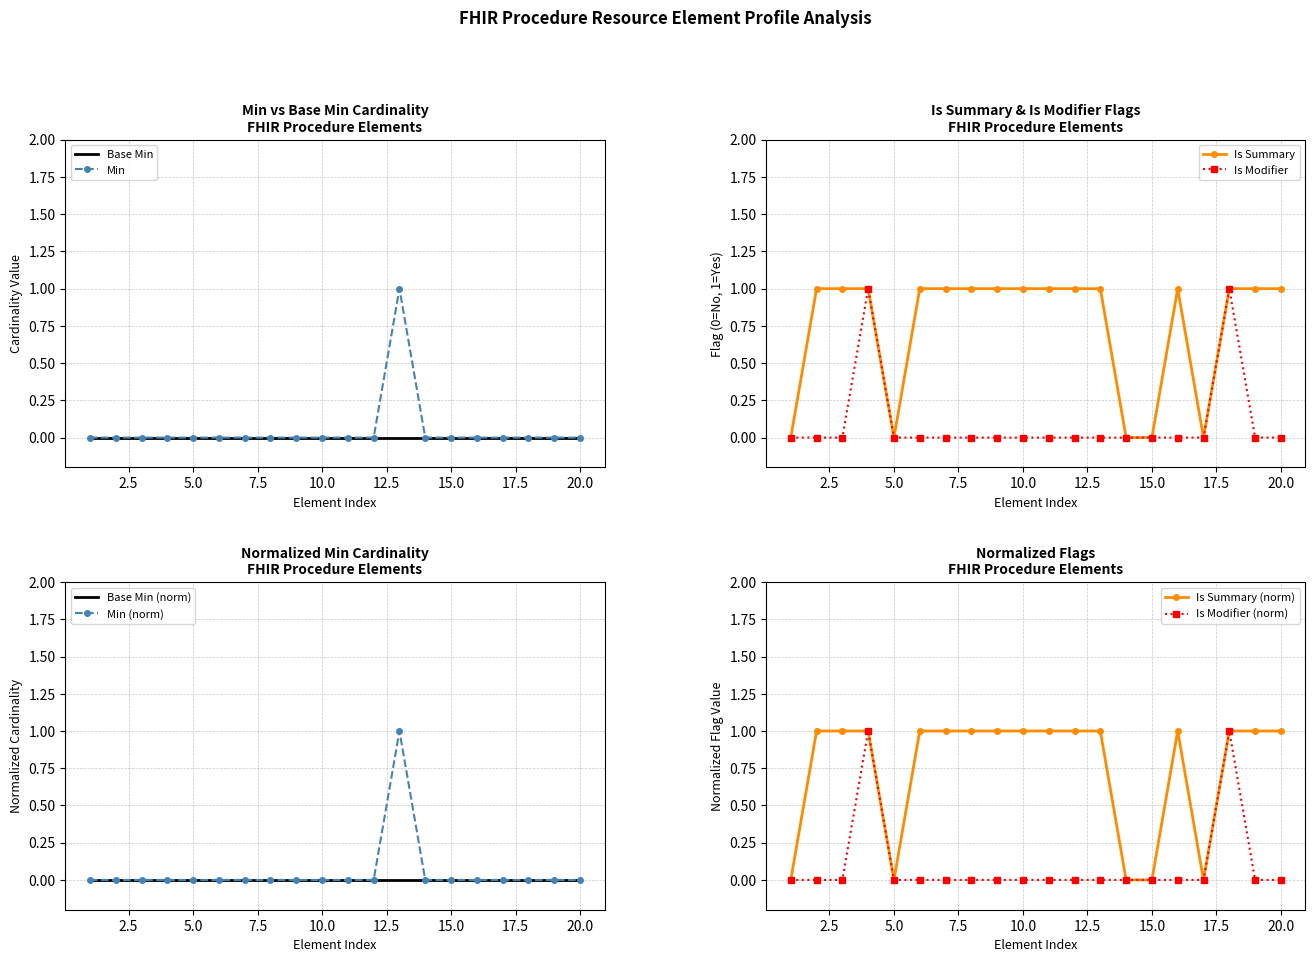

Is it true that Min equals -1 at 15.0?

False